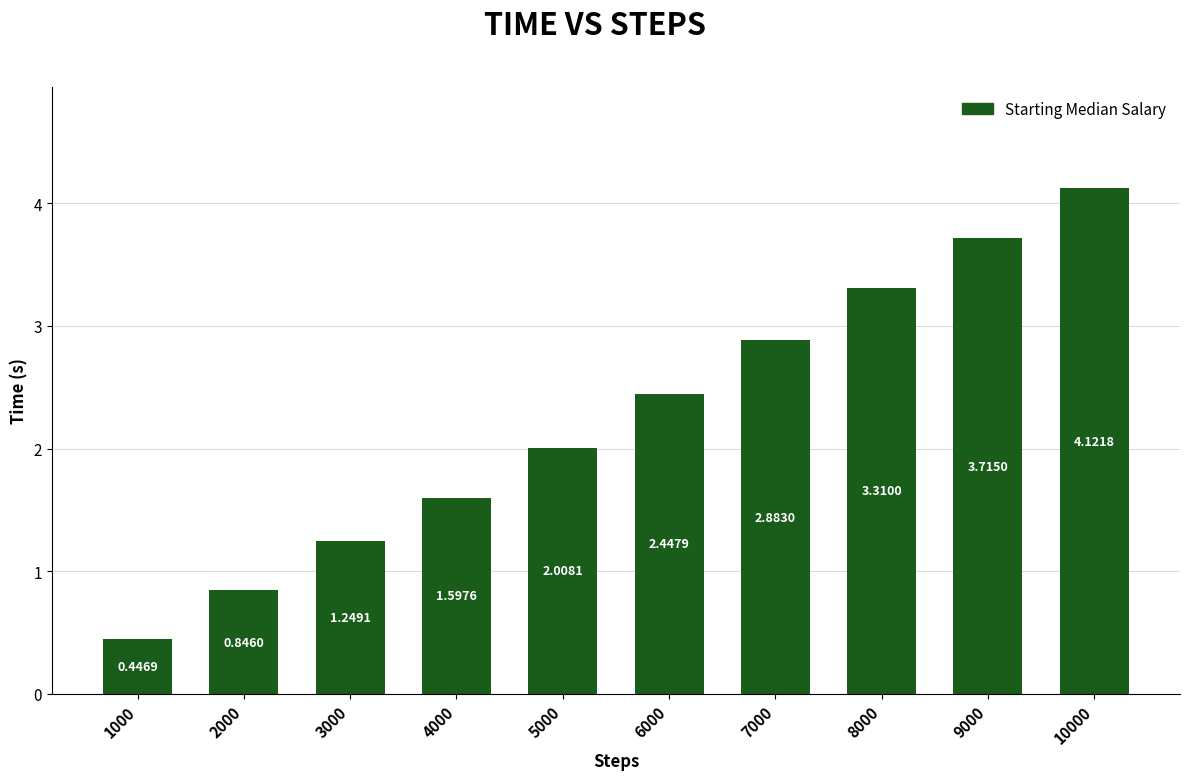

At which label does the data first exceed 2?

5000